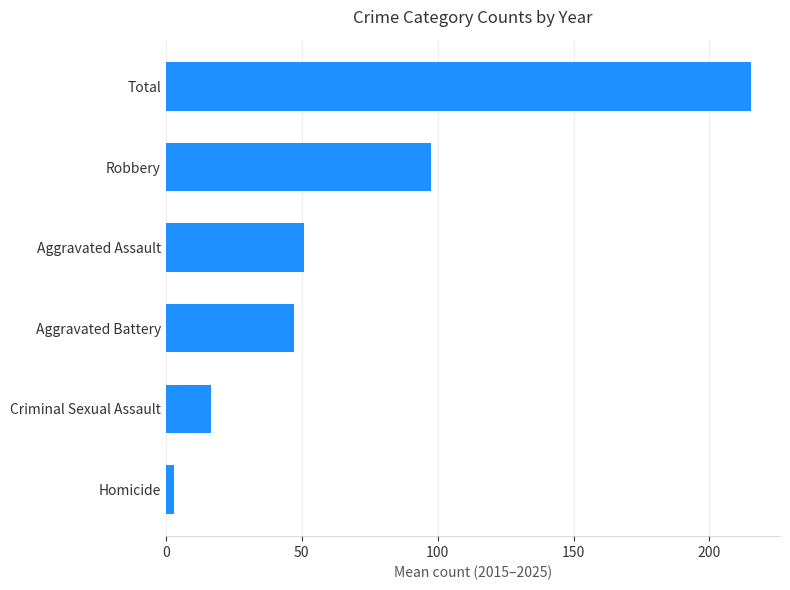

Reading bottom to top, transcribe all the data shown in this chart.

3.2	16.5	47.0	51.0	97.5	215.2